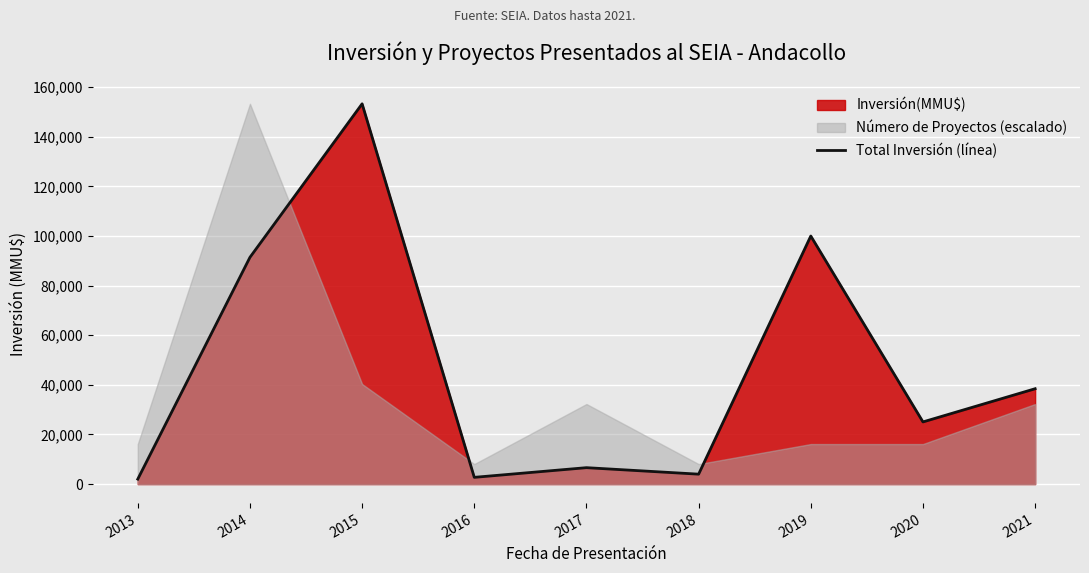

Where is the data nearest to the value 77650?

2014